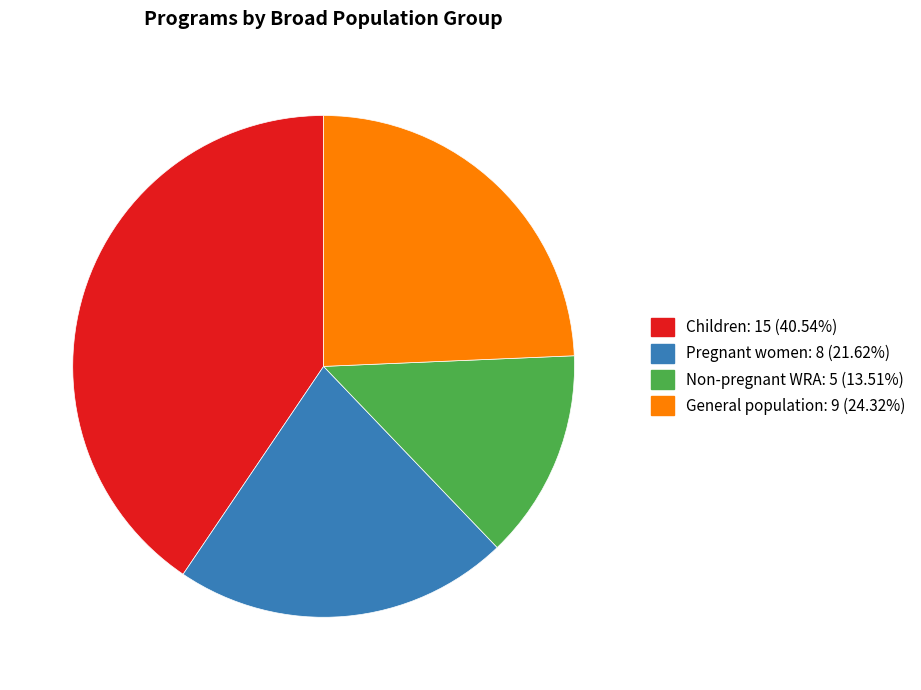

Is there a majority slice in this chart?

No